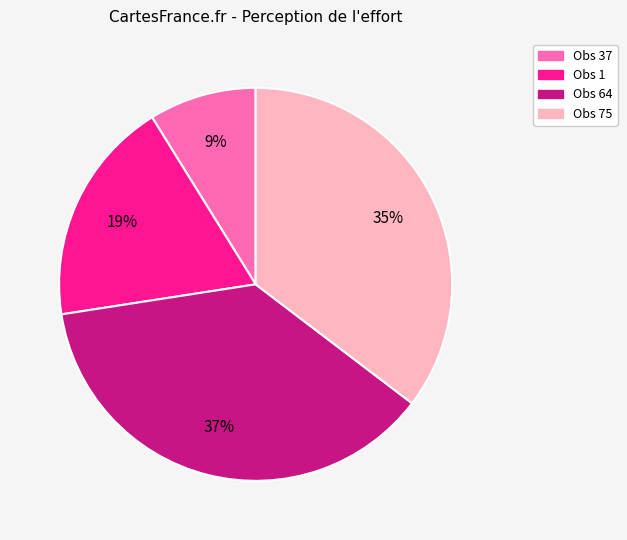

Which has a higher value, Obs 1 or Obs 37?

Obs 1